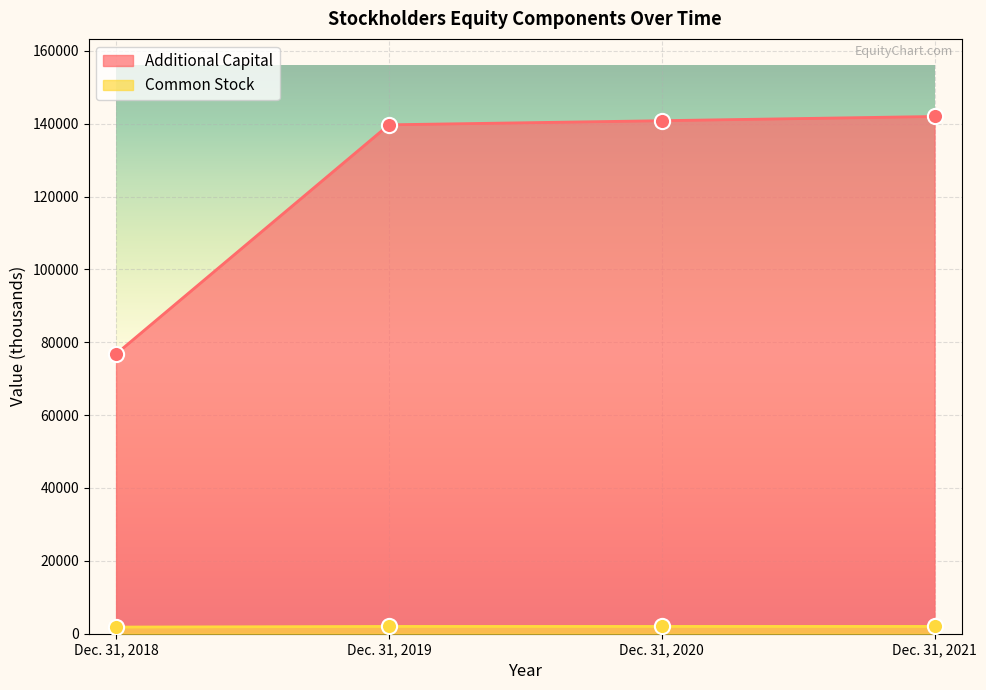

What is the total value across all series at Dec. 31, 2021?

143988